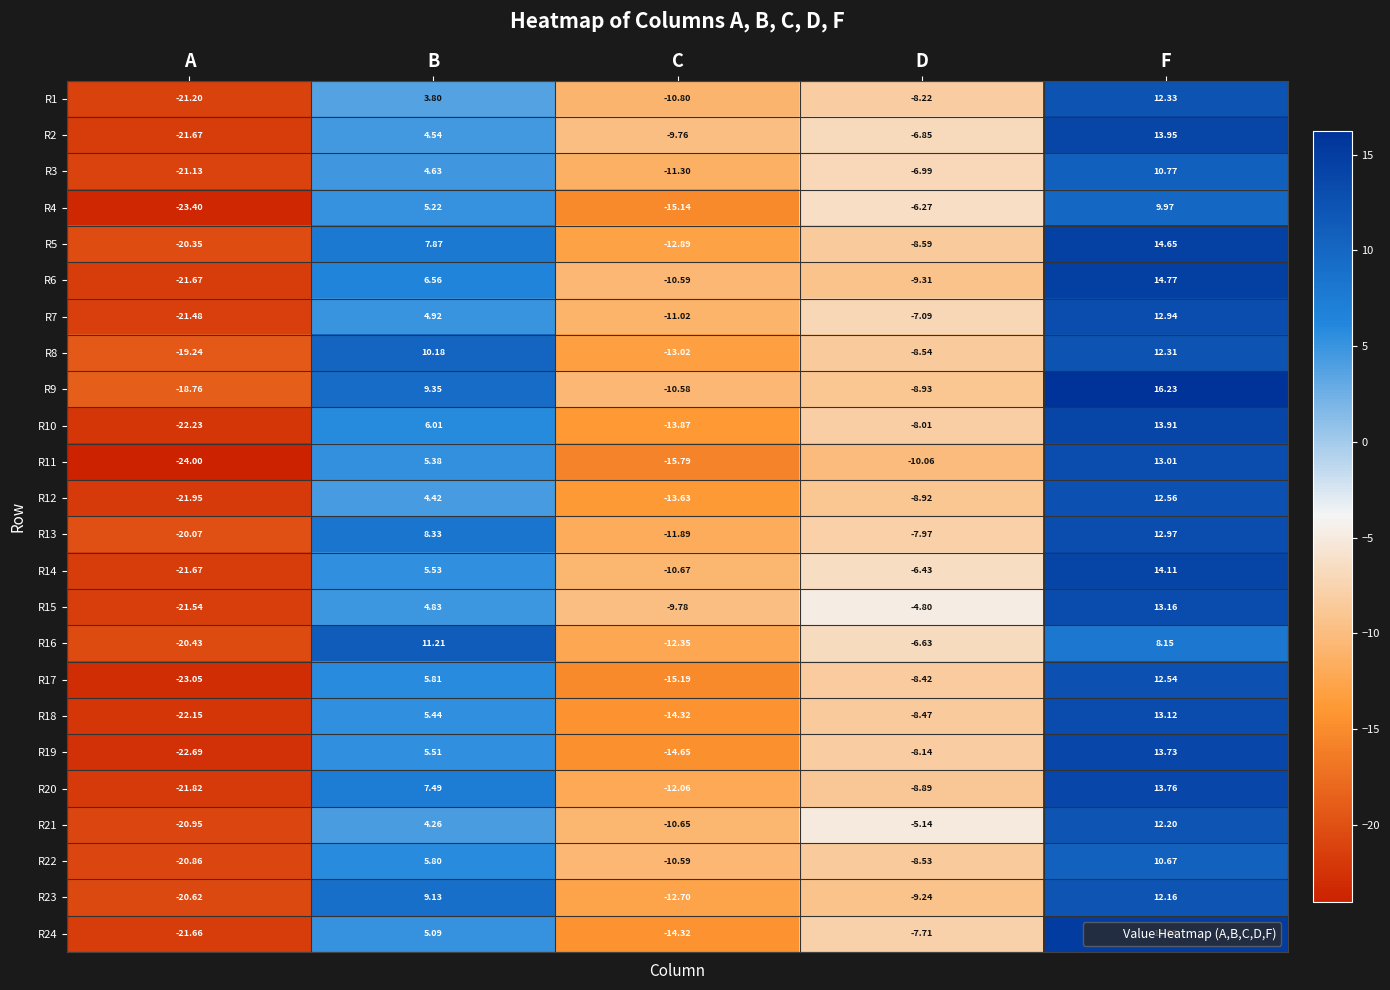

At how many categories does at least one series exceed 2?

2